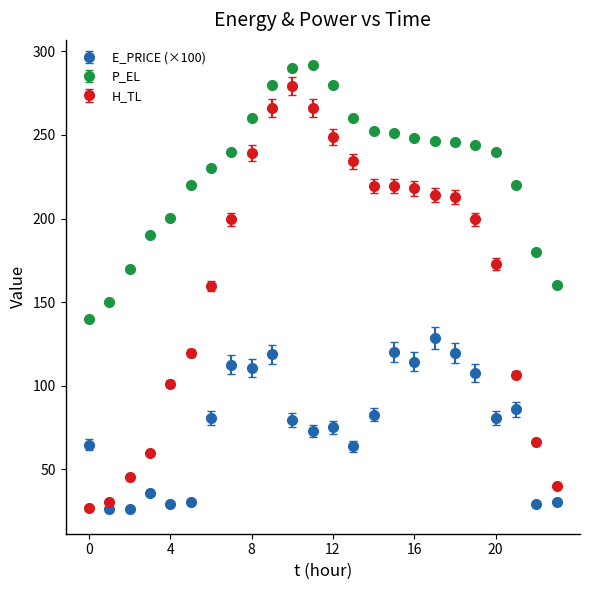

What are all the series names shown in the legend?

E_PRICE (×100), P_EL, H_TL